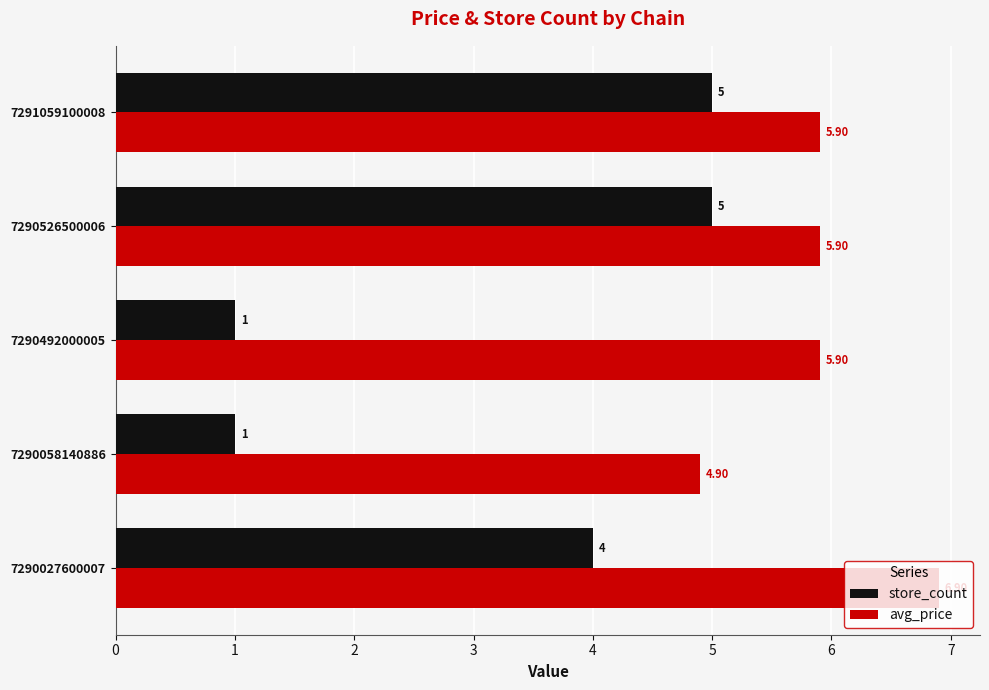

Count the number of data series in this chart.

2